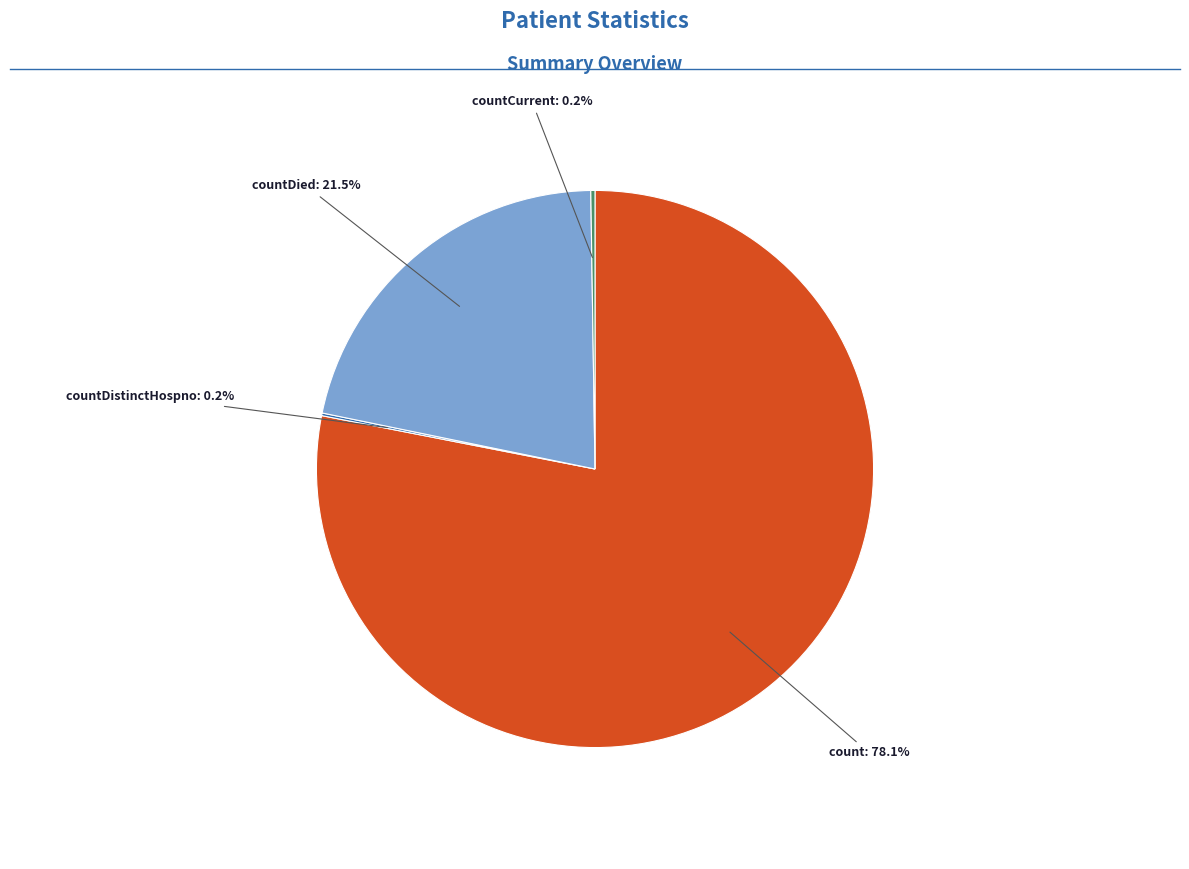

Does any single category account for the majority?

Yes